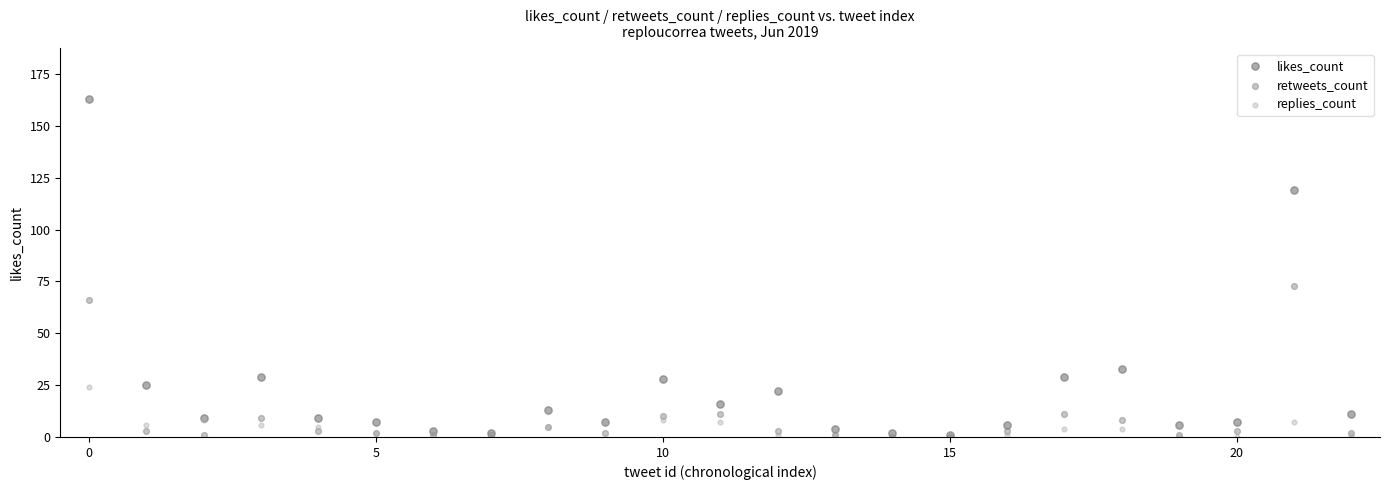

In the retweets_count series, what Y value is closest to 36?

11